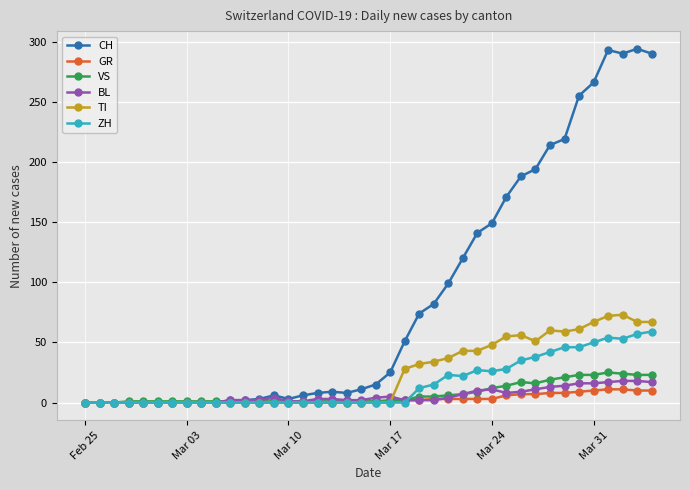

How many categories are shown in the chart?

40